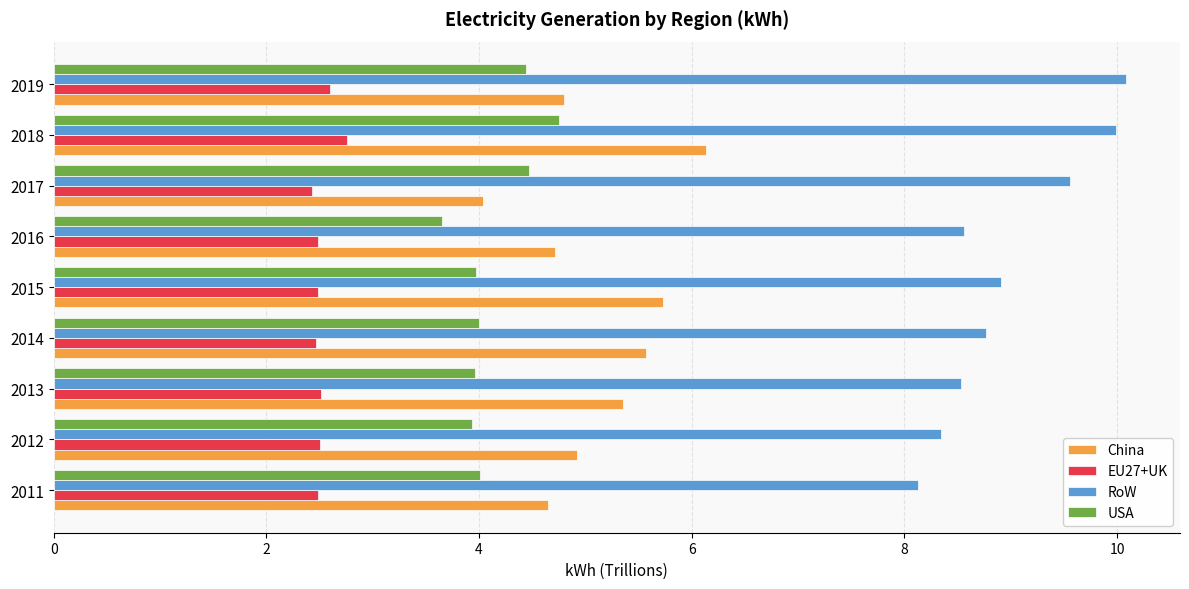

How many series are shown in this chart?

4